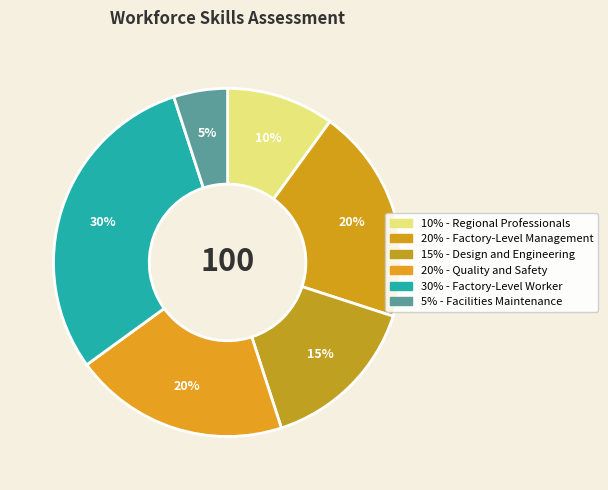

How many segments does this pie chart have?

6